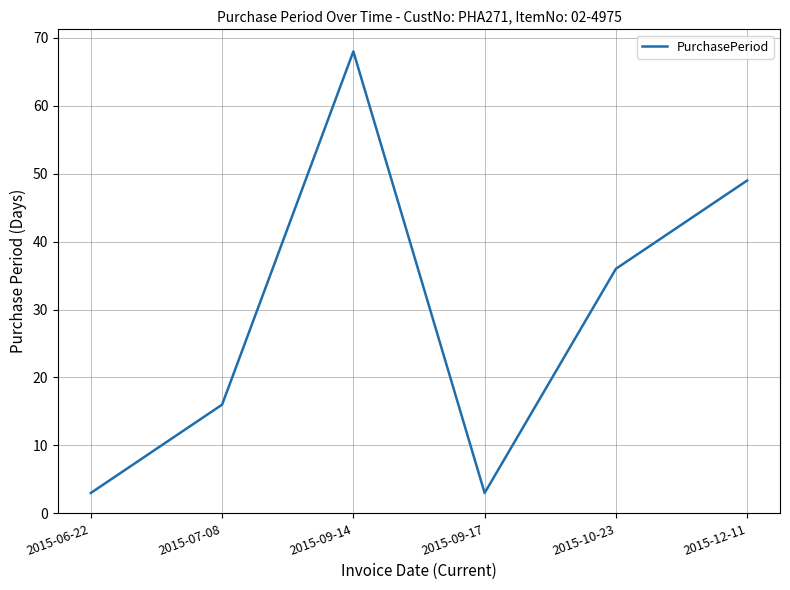

What is the minimum value shown in the chart?

3